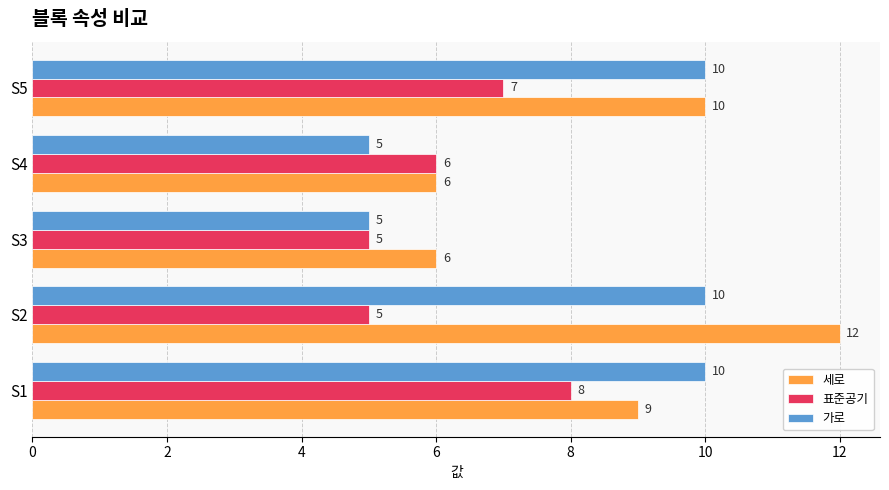

Which label corresponds to the largest value in the chart?

S2